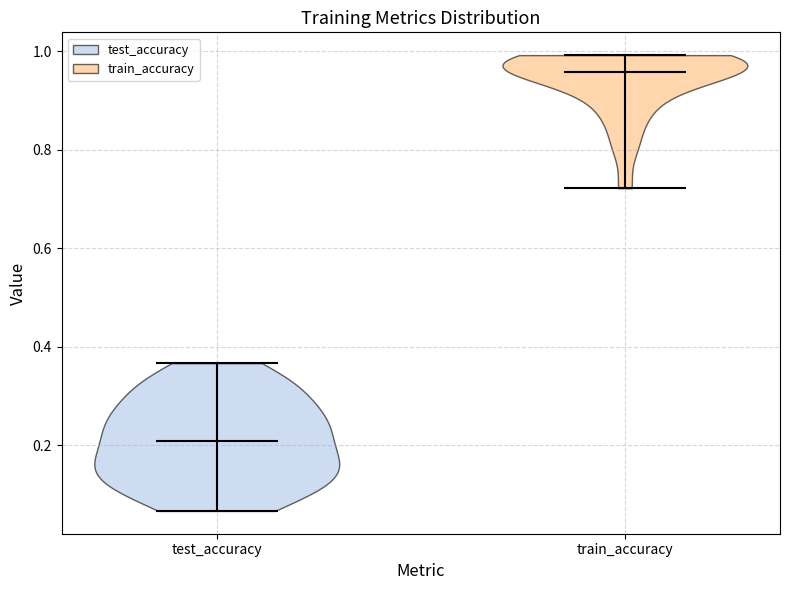

Which violin has the lowest median line?

test_accuracy